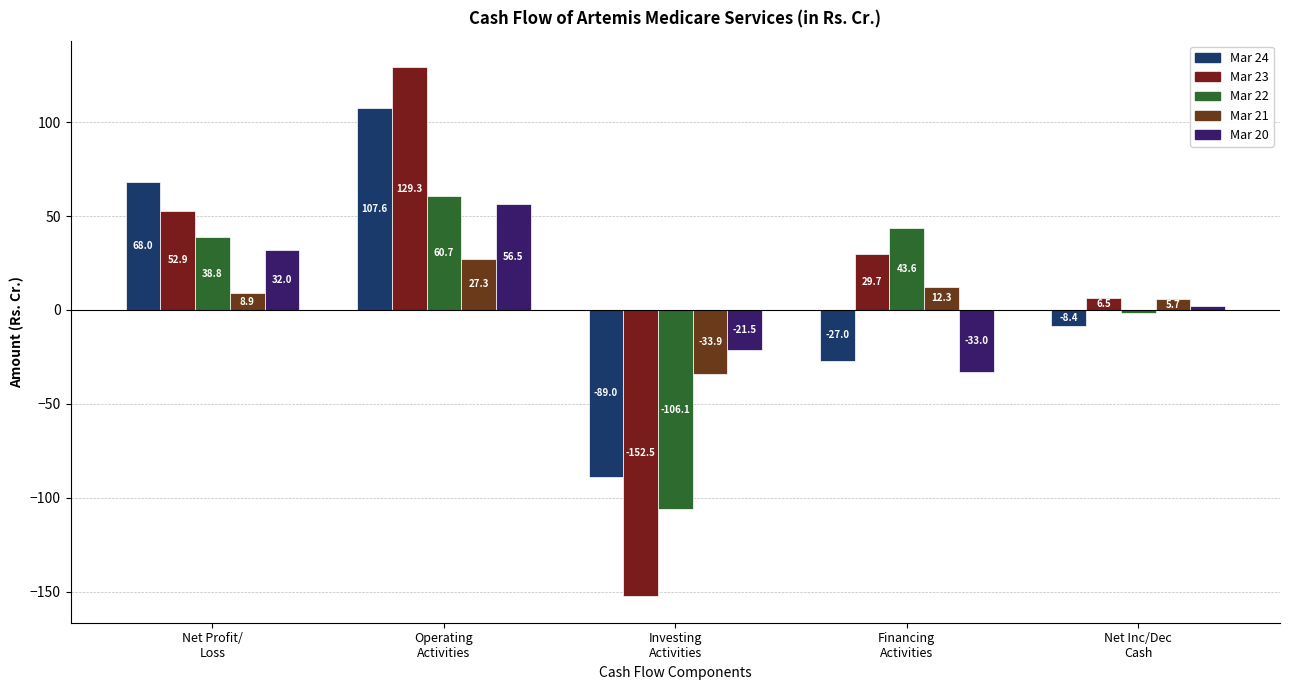

What is the difference between the second highest and minimum values in the Mar 21 series?

46.2